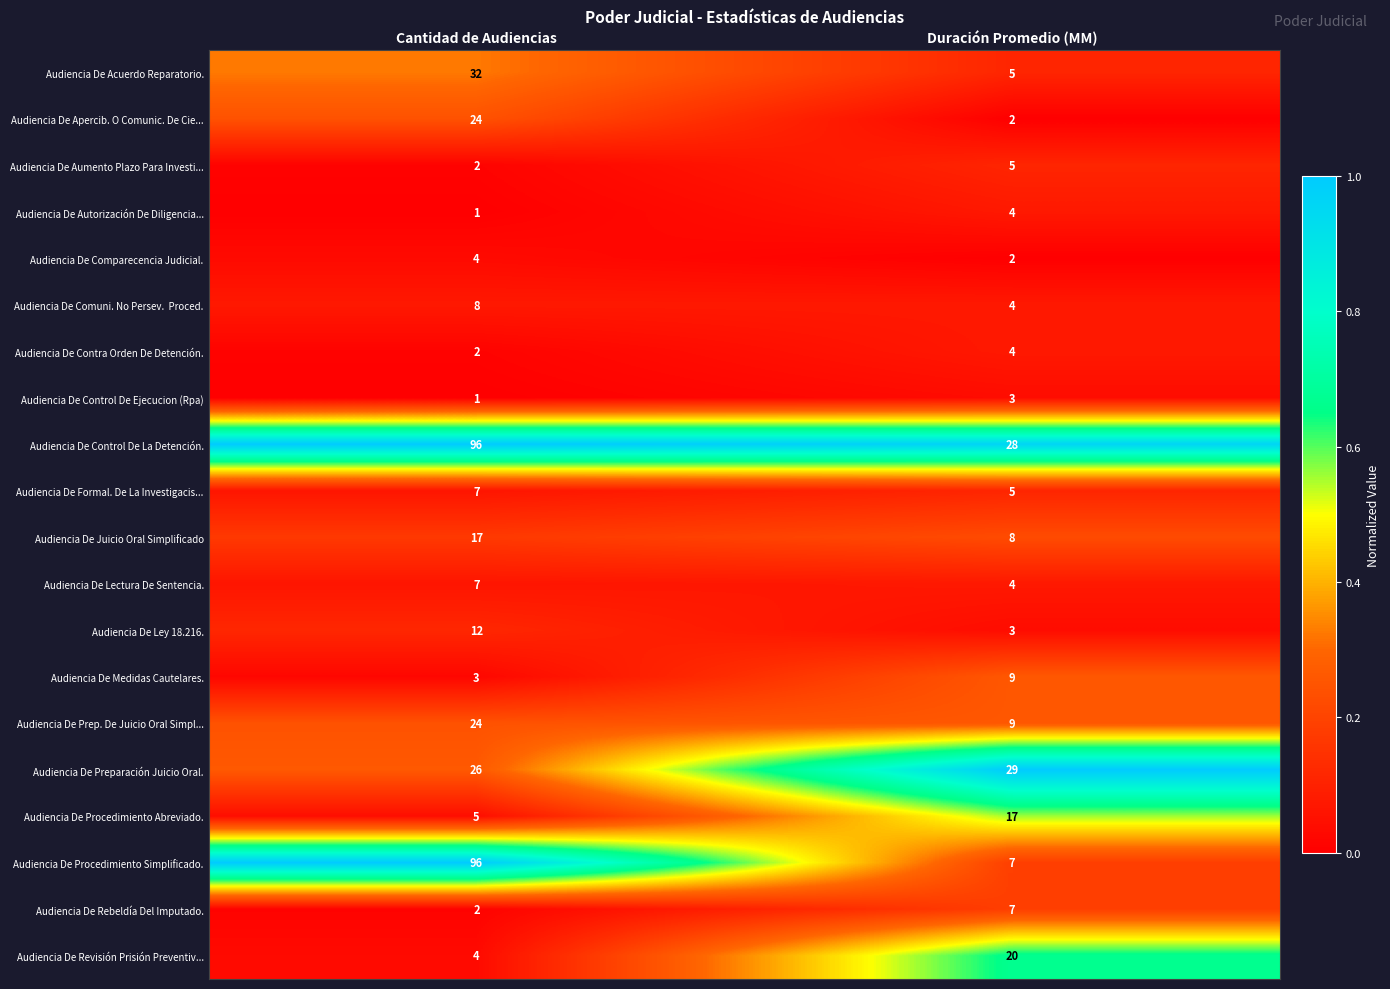

At which category does the chart reach its minimum across all series?

Cantidad de Audiencias